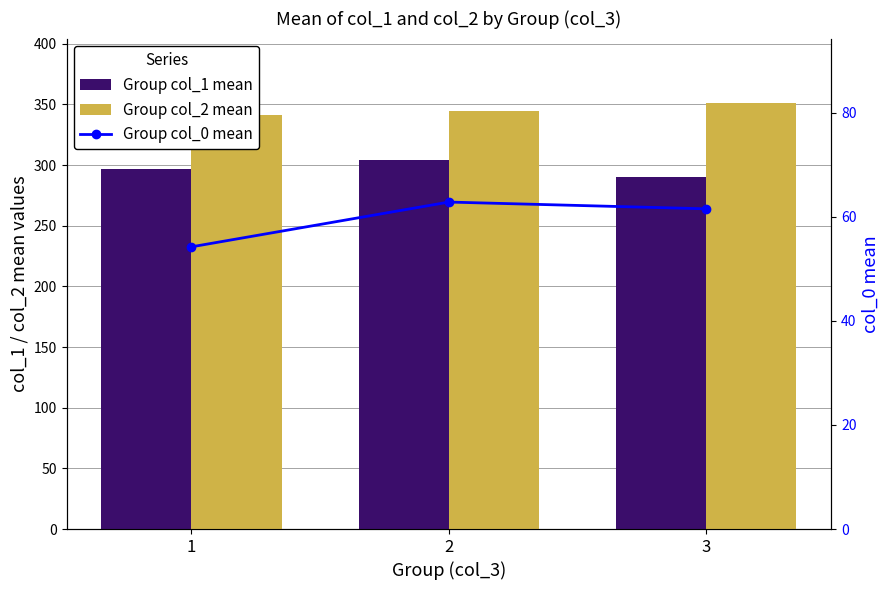

Where does the Group col_0 mean series first go above 61?

2